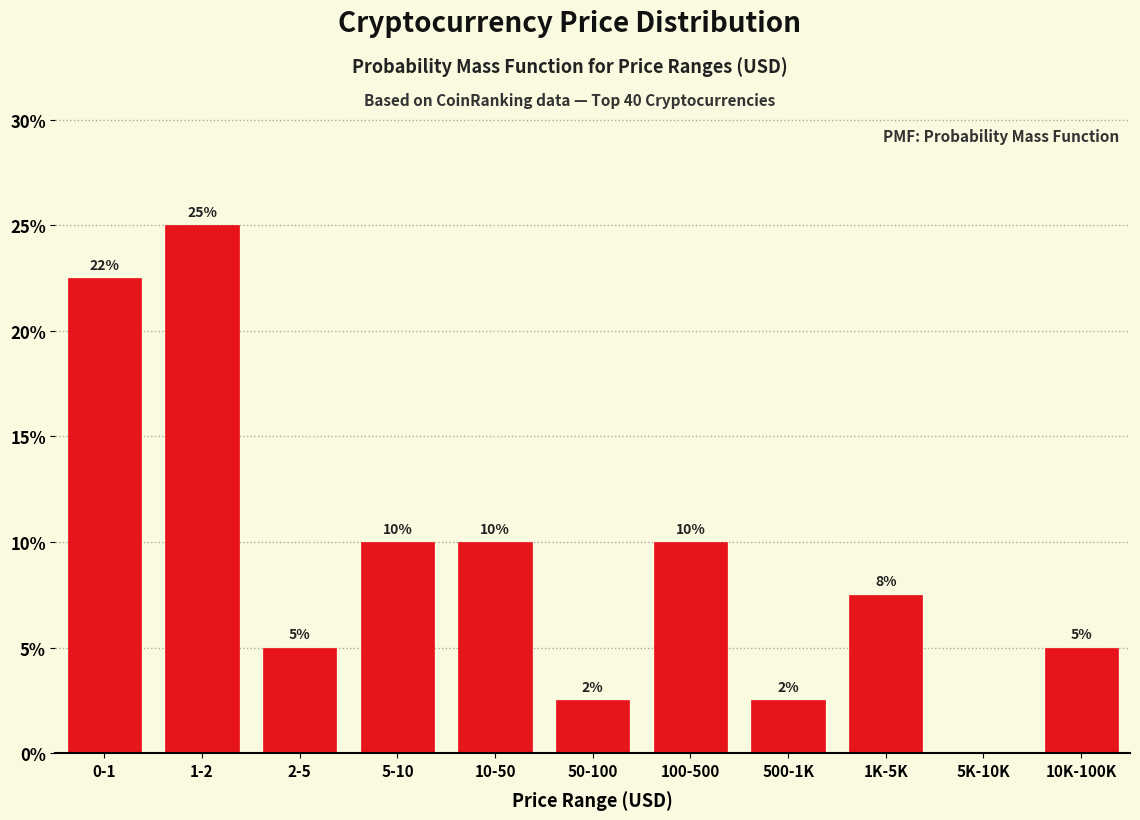

Which label corresponds to the largest value in the chart?

1-2